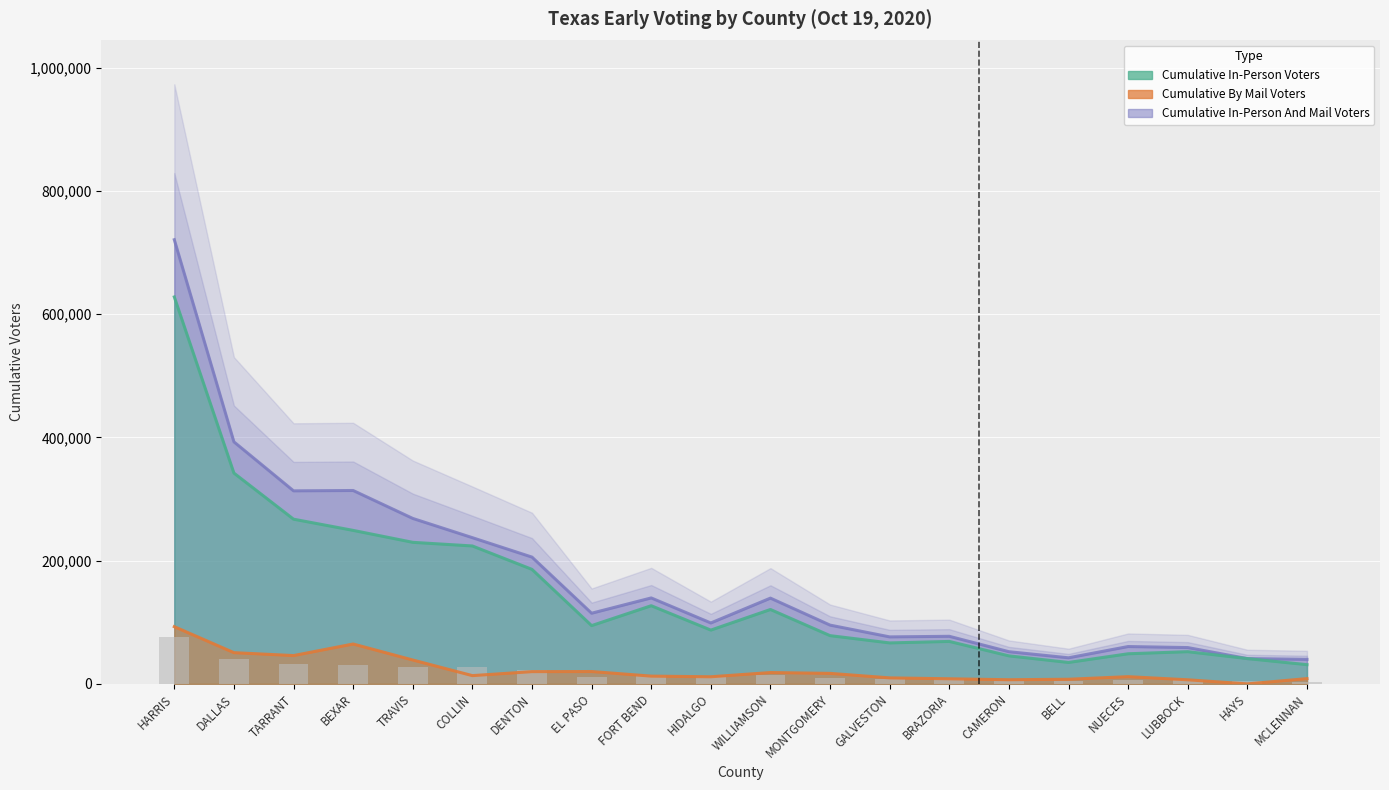

Reading right to left, what are all the values shown in this chart?

Cumulative In-Person Voters: MCLENNAN=31217	HAYS=41055	LUBBOCK=52276	NUECES=48893	BELL=34783	CAMERON=45480	BRAZORIA=68922	GALVESTON=66492	MONTGOMERY=78306	WILLIAMSON=120730	HIDALGO=87306	FORT BEND=126862	EL PASO=94586	DENTON=185818	COLLIN=223820	TRAVIS=229721	BEXAR=249087	TARRANT=267274	DALLAS=342092	HARRIS=627889
Cumulative By Mail Voters: MCLENNAN=8594	HAYS=1	LUBBOCK=6675	NUECES=11730	BELL=7553	CAMERON=6757	BRAZORIA=8309	GALVESTON=9779	MONTGOMERY=17079	WILLIAMSON=18443	HIDALGO=11571	FORT BEND=12632	EL PASO=20089	DENTON=19920	COLLIN=13440	TRAVIS=38776	BEXAR=64738	TARRANT=45971	DALLAS=50682	HARRIS=92848
Cumulative In-Person And Mail Voters: MCLENNAN=39811	HAYS=41056	LUBBOCK=58951	NUECES=60623	BELL=42336	CAMERON=52237	BRAZORIA=77231	GALVESTON=76271	MONTGOMERY=95385	WILLIAMSON=139173	HIDALGO=98877	FORT BEND=139494	EL PASO=114675	DENTON=205738	COLLIN=237260	TRAVIS=268497	BEXAR=313825	TARRANT=313245	DALLAS=392774	HARRIS=720737